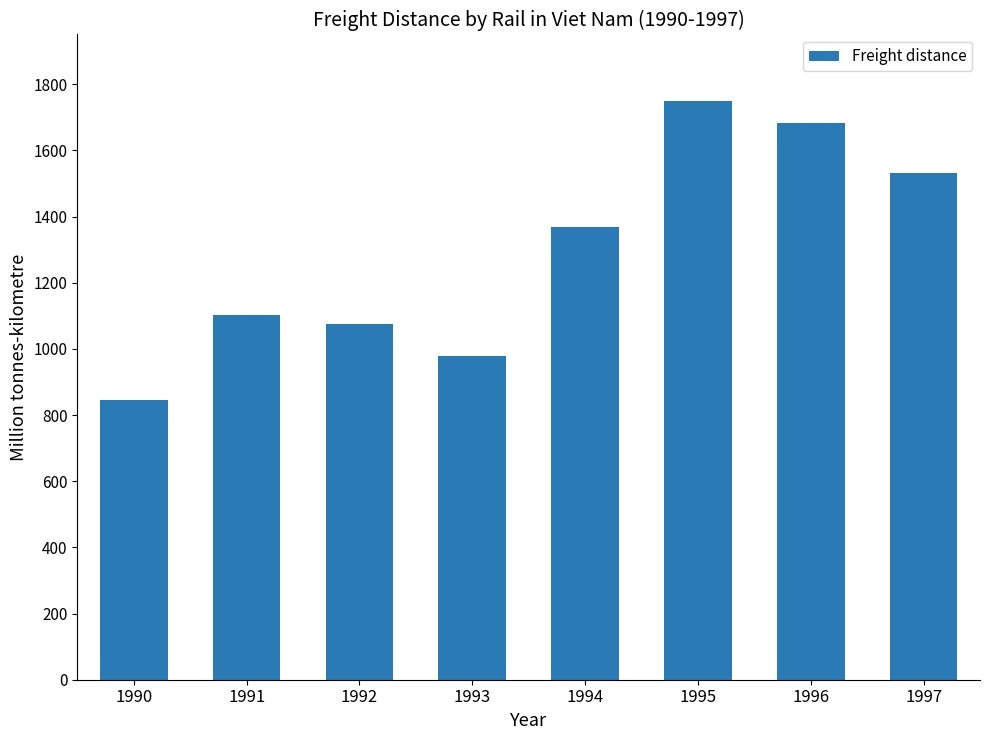

Read the value at 1995.

1750.6